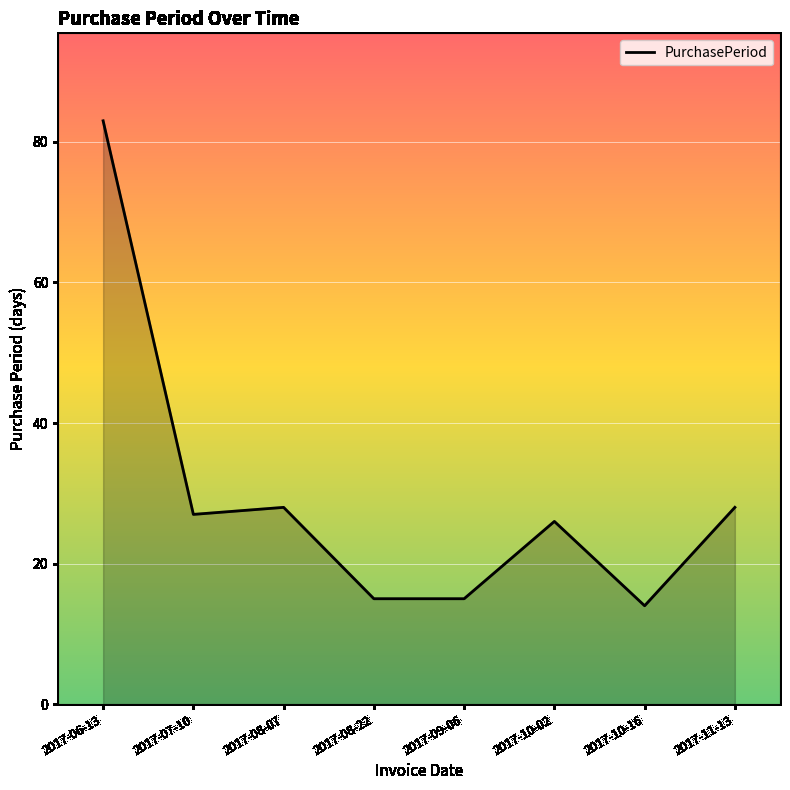

What position from the left is 2017-09-06?

5